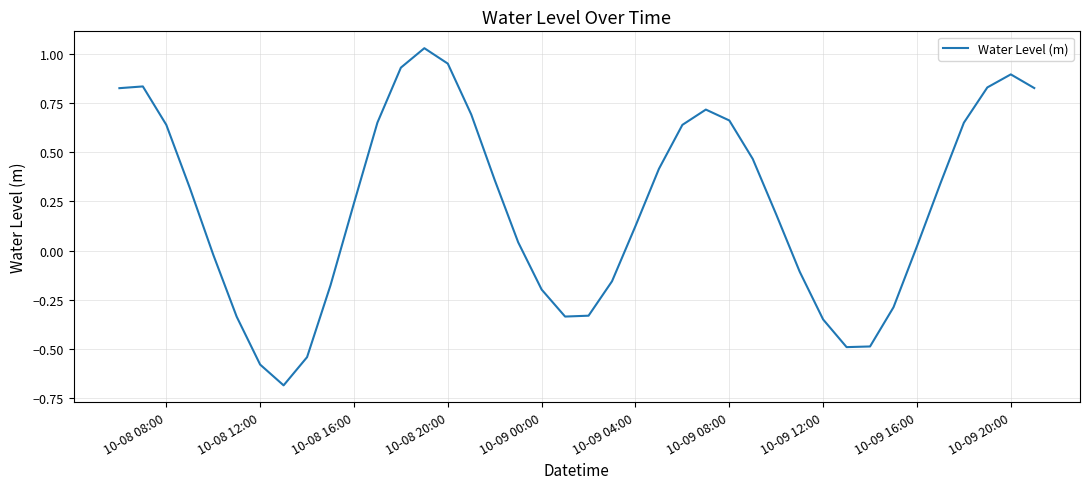

What is the difference between the maximum and minimum values?

1.7